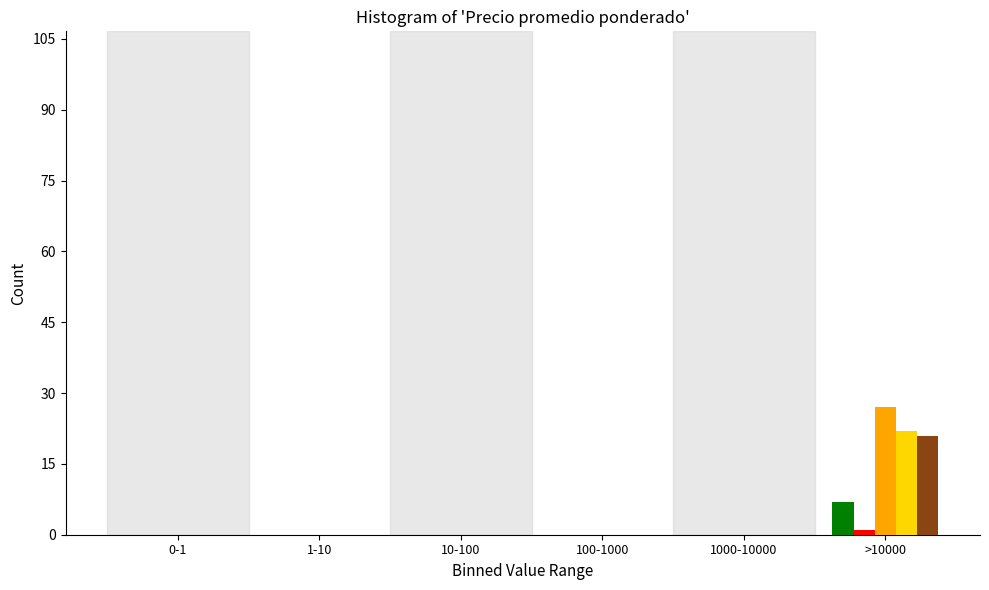

At which category is the sum across all series the highest?

>10000